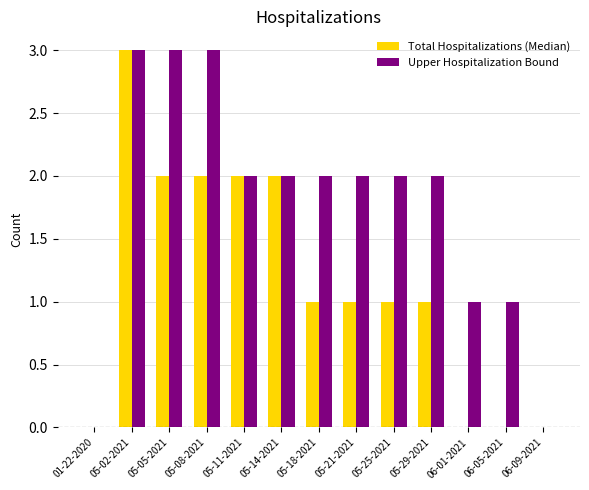

At which category is the sum across all series the highest?

05-02-2021